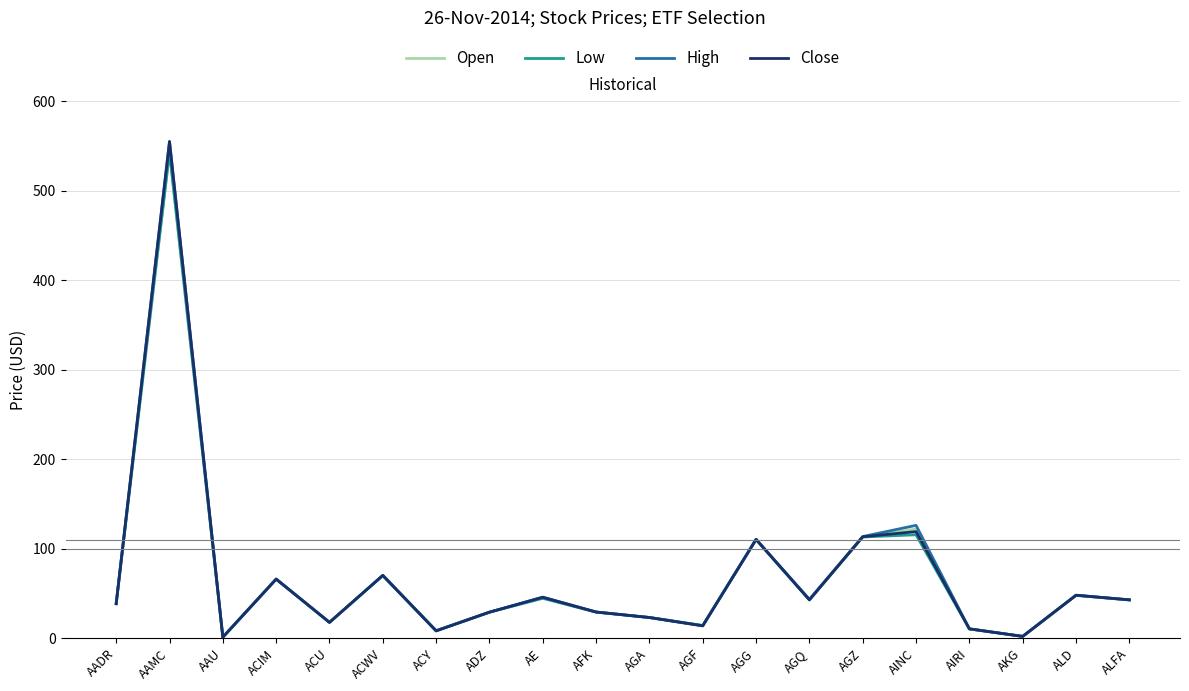

Where does the High series first go above 42?

AAMC